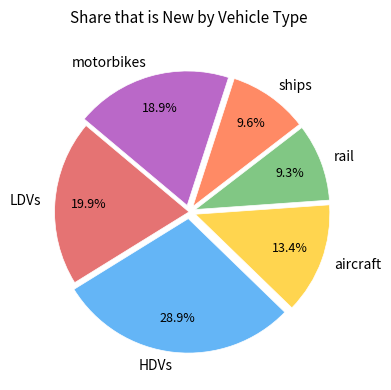

Do motorbikes and HDVs together represent more than half of the pie?

No